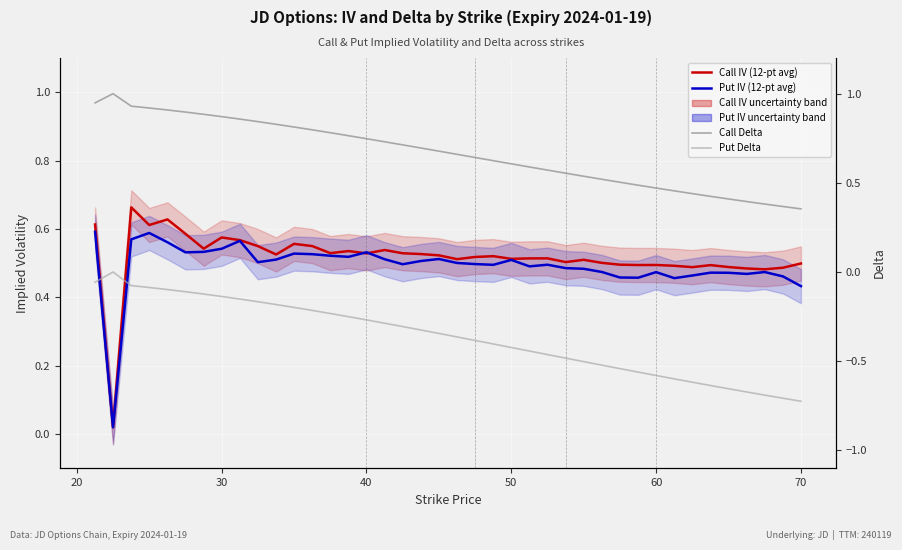

In Call Delta, how many points are higher than both neighbors (excluding endpoints)?

1